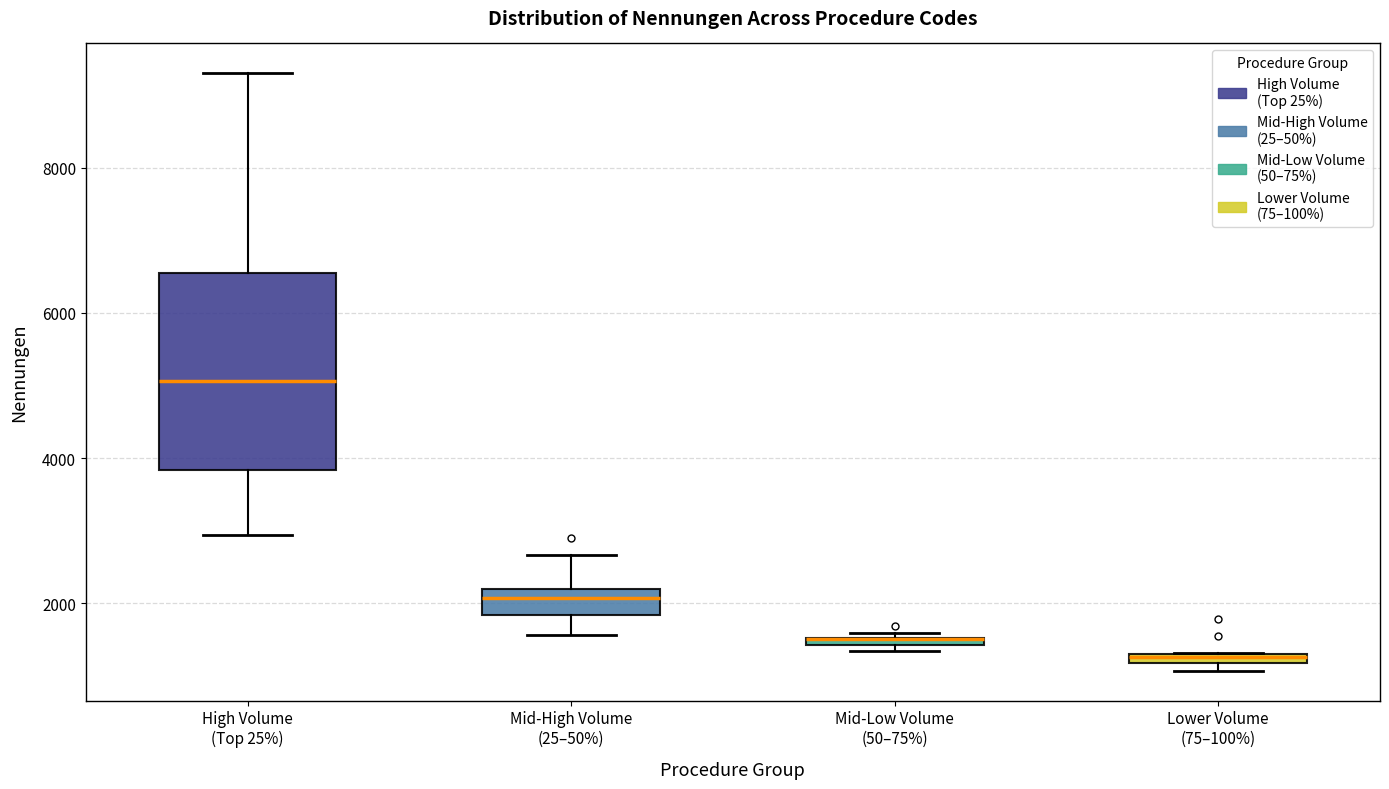

Where is the upper edge of the box for Mid-Low Volume (50–75%) on the y-axis? The values are not printed on the chart, so give them approximately, as read against the axis.

1600